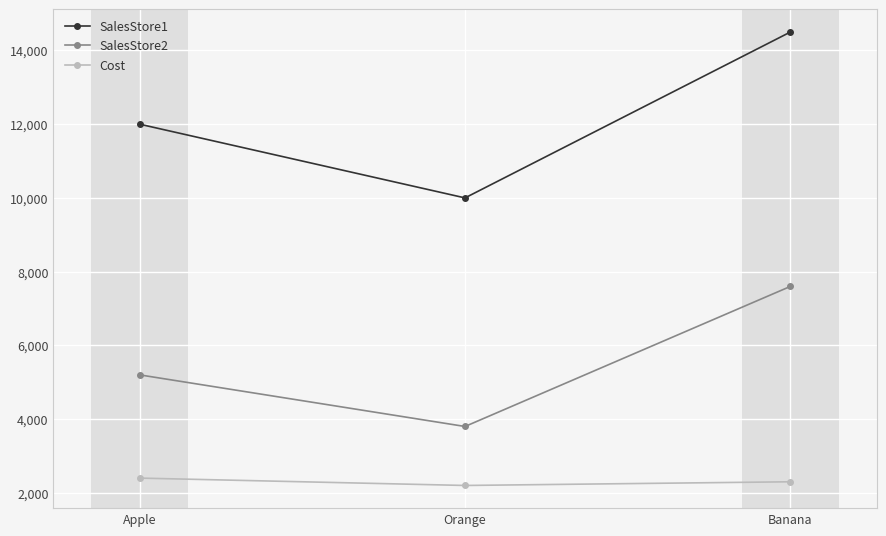

Is the value of SalesStore1 at Banana greater than the value of SalesStore2 at Apple?

Yes